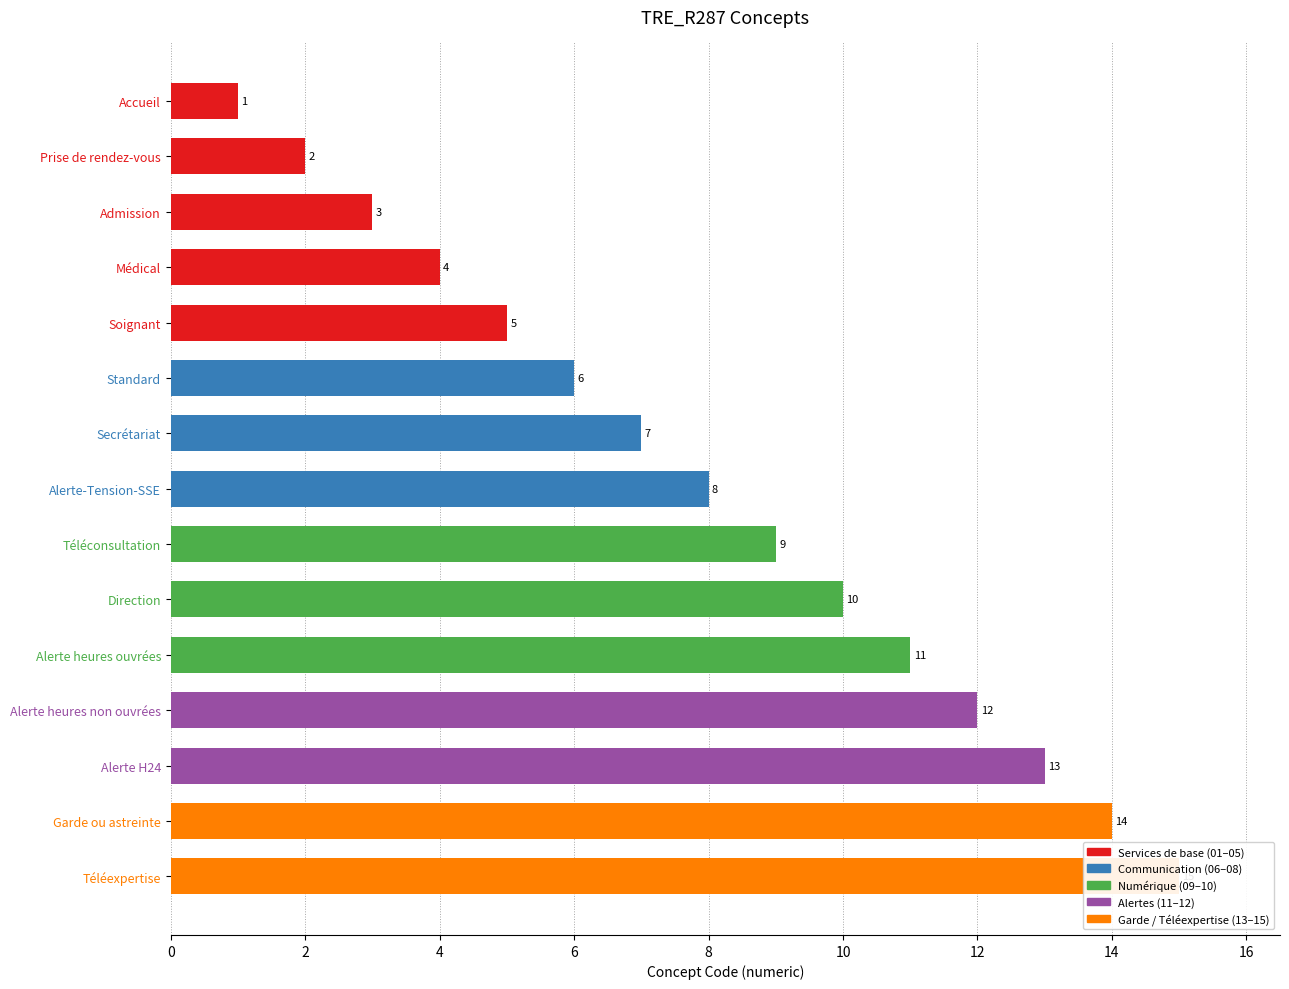

What is the value of the 4th bar from the left?

4